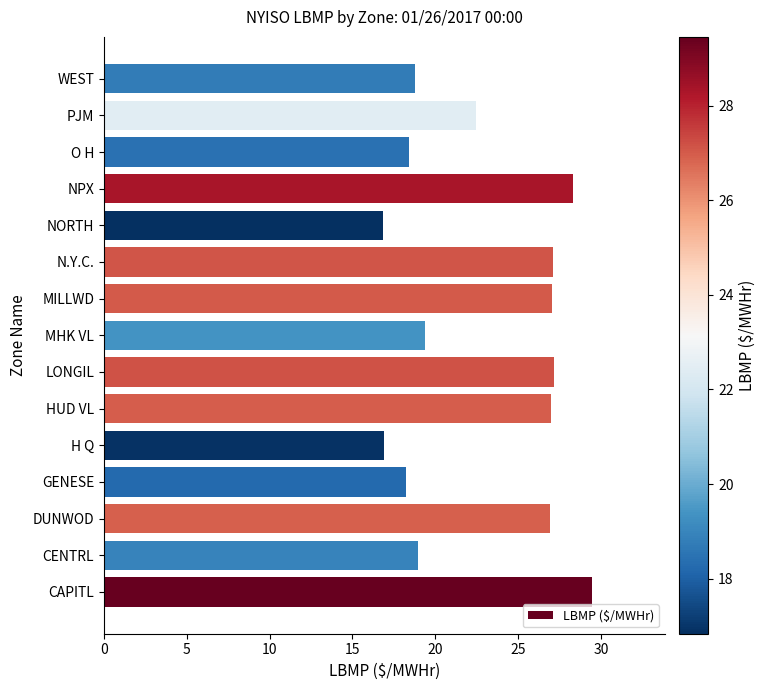

The value at CENTRL is 30.8. True or false?

False